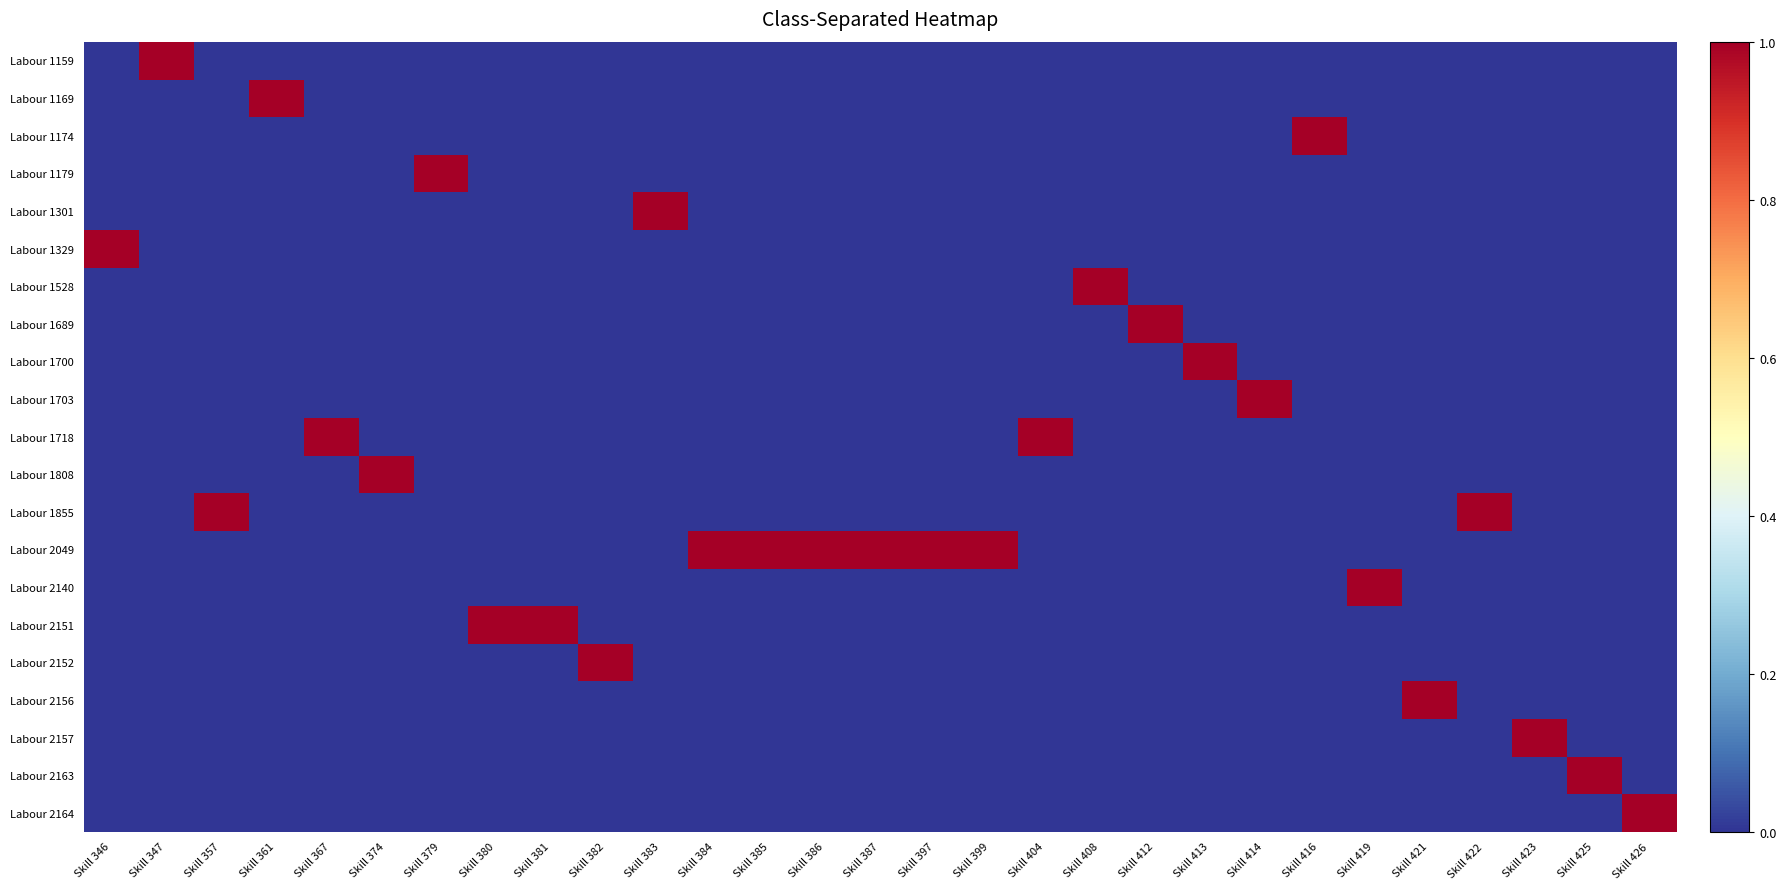

Reading left to right, extract all data points from this chart.

Labour 1159: Skill 346=0	Skill 347=1	Skill 357=0	Skill 361=0	Skill 367=0	Skill 374=0	Skill 379=0	Skill 380=0	Skill 381=0	Skill 382=0	Skill 383=0	Skill 384=0	Skill 385=0	Skill 386=0	Skill 387=0	Skill 397=0	Skill 399=0	Skill 404=0	Skill 408=0	Skill 412=0	Skill 413=0	Skill 414=0	Skill 416=0	Skill 419=0	Skill 421=0	Skill 422=0	Skill 423=0	Skill 425=0	Skill 426=0
Labour 1169: Skill 346=0	Skill 347=0	Skill 357=0	Skill 361=1	Skill 367=0	Skill 374=0	Skill 379=0	Skill 380=0	Skill 381=0	Skill 382=0	Skill 383=0	Skill 384=0	Skill 385=0	Skill 386=0	Skill 387=0	Skill 397=0	Skill 399=0	Skill 404=0	Skill 408=0	Skill 412=0	Skill 413=0	Skill 414=0	Skill 416=0	Skill 419=0	Skill 421=0	Skill 422=0	Skill 423=0	Skill 425=0	Skill 426=0
Labour 1174: Skill 346=0	Skill 347=0	Skill 357=0	Skill 361=0	Skill 367=0	Skill 374=0	Skill 379=0	Skill 380=0	Skill 381=0	Skill 382=0	Skill 383=0	Skill 384=0	Skill 385=0	Skill 386=0	Skill 387=0	Skill 397=0	Skill 399=0	Skill 404=0	Skill 408=0	Skill 412=0	Skill 413=0	Skill 414=0	Skill 416=1	Skill 419=0	Skill 421=0	Skill 422=0	Skill 423=0	Skill 425=0	Skill 426=0
Labour 1179: Skill 346=0	Skill 347=0	Skill 357=0	Skill 361=0	Skill 367=0	Skill 374=0	Skill 379=1	Skill 380=0	Skill 381=0	Skill 382=0	Skill 383=0	Skill 384=0	Skill 385=0	Skill 386=0	Skill 387=0	Skill 397=0	Skill 399=0	Skill 404=0	Skill 408=0	Skill 412=0	Skill 413=0	Skill 414=0	Skill 416=0	Skill 419=0	Skill 421=0	Skill 422=0	Skill 423=0	Skill 425=0	Skill 426=0
Labour 1301: Skill 346=0	Skill 347=0	Skill 357=0	Skill 361=0	Skill 367=0	Skill 374=0	Skill 379=0	Skill 380=0	Skill 381=0	Skill 382=0	Skill 383=1	Skill 384=0	Skill 385=0	Skill 386=0	Skill 387=0	Skill 397=0	Skill 399=0	Skill 404=0	Skill 408=0	Skill 412=0	Skill 413=0	Skill 414=0	Skill 416=0	Skill 419=0	Skill 421=0	Skill 422=0	Skill 423=0	Skill 425=0	Skill 426=0
Labour 1329: Skill 346=1	Skill 347=0	Skill 357=0	Skill 361=0	Skill 367=0	Skill 374=0	Skill 379=0	Skill 380=0	Skill 381=0	Skill 382=0	Skill 383=0	Skill 384=0	Skill 385=0	Skill 386=0	Skill 387=0	Skill 397=0	Skill 399=0	Skill 404=0	Skill 408=0	Skill 412=0	Skill 413=0	Skill 414=0	Skill 416=0	Skill 419=0	Skill 421=0	Skill 422=0	Skill 423=0	Skill 425=0	Skill 426=0
Labour 1528: Skill 346=0	Skill 347=0	Skill 357=0	Skill 361=0	Skill 367=0	Skill 374=0	Skill 379=0	Skill 380=0	Skill 381=0	Skill 382=0	Skill 383=0	Skill 384=0	Skill 385=0	Skill 386=0	Skill 387=0	Skill 397=0	Skill 399=0	Skill 404=0	Skill 408=1	Skill 412=0	Skill 413=0	Skill 414=0	Skill 416=0	Skill 419=0	Skill 421=0	Skill 422=0	Skill 423=0	Skill 425=0	Skill 426=0
Labour 1689: Skill 346=0	Skill 347=0	Skill 357=0	Skill 361=0	Skill 367=0	Skill 374=0	Skill 379=0	Skill 380=0	Skill 381=0	Skill 382=0	Skill 383=0	Skill 384=0	Skill 385=0	Skill 386=0	Skill 387=0	Skill 397=0	Skill 399=0	Skill 404=0	Skill 408=0	Skill 412=1	Skill 413=0	Skill 414=0	Skill 416=0	Skill 419=0	Skill 421=0	Skill 422=0	Skill 423=0	Skill 425=0	Skill 426=0
Labour 1700: Skill 346=0	Skill 347=0	Skill 357=0	Skill 361=0	Skill 367=0	Skill 374=0	Skill 379=0	Skill 380=0	Skill 381=0	Skill 382=0	Skill 383=0	Skill 384=0	Skill 385=0	Skill 386=0	Skill 387=0	Skill 397=0	Skill 399=0	Skill 404=0	Skill 408=0	Skill 412=0	Skill 413=1	Skill 414=0	Skill 416=0	Skill 419=0	Skill 421=0	Skill 422=0	Skill 423=0	Skill 425=0	Skill 426=0
Labour 1703: Skill 346=0	Skill 347=0	Skill 357=0	Skill 361=0	Skill 367=0	Skill 374=0	Skill 379=0	Skill 380=0	Skill 381=0	Skill 382=0	Skill 383=0	Skill 384=0	Skill 385=0	Skill 386=0	Skill 387=0	Skill 397=0	Skill 399=0	Skill 404=0	Skill 408=0	Skill 412=0	Skill 413=0	Skill 414=1	Skill 416=0	Skill 419=0	Skill 421=0	Skill 422=0	Skill 423=0	Skill 425=0	Skill 426=0
Labour 1718: Skill 346=0	Skill 347=0	Skill 357=0	Skill 361=0	Skill 367=1	Skill 374=0	Skill 379=0	Skill 380=0	Skill 381=0	Skill 382=0	Skill 383=0	Skill 384=0	Skill 385=0	Skill 386=0	Skill 387=0	Skill 397=0	Skill 399=0	Skill 404=1	Skill 408=0	Skill 412=0	Skill 413=0	Skill 414=0	Skill 416=0	Skill 419=0	Skill 421=0	Skill 422=0	Skill 423=0	Skill 425=0	Skill 426=0
Labour 1808: Skill 346=0	Skill 347=0	Skill 357=0	Skill 361=0	Skill 367=0	Skill 374=1	Skill 379=0	Skill 380=0	Skill 381=0	Skill 382=0	Skill 383=0	Skill 384=0	Skill 385=0	Skill 386=0	Skill 387=0	Skill 397=0	Skill 399=0	Skill 404=0	Skill 408=0	Skill 412=0	Skill 413=0	Skill 414=0	Skill 416=0	Skill 419=0	Skill 421=0	Skill 422=0	Skill 423=0	Skill 425=0	Skill 426=0
Labour 1855: Skill 346=0	Skill 347=0	Skill 357=1	Skill 361=0	Skill 367=0	Skill 374=0	Skill 379=0	Skill 380=0	Skill 381=0	Skill 382=0	Skill 383=0	Skill 384=0	Skill 385=0	Skill 386=0	Skill 387=0	Skill 397=0	Skill 399=0	Skill 404=0	Skill 408=0	Skill 412=0	Skill 413=0	Skill 414=0	Skill 416=0	Skill 419=0	Skill 421=0	Skill 422=1	Skill 423=0	Skill 425=0	Skill 426=0
Labour 2049: Skill 346=0	Skill 347=0	Skill 357=0	Skill 361=0	Skill 367=0	Skill 374=0	Skill 379=0	Skill 380=0	Skill 381=0	Skill 382=0	Skill 383=0	Skill 384=1	Skill 385=1	Skill 386=1	Skill 387=1	Skill 397=1	Skill 399=1	Skill 404=0	Skill 408=0	Skill 412=0	Skill 413=0	Skill 414=0	Skill 416=0	Skill 419=0	Skill 421=0	Skill 422=0	Skill 423=0	Skill 425=0	Skill 426=0
Labour 2140: Skill 346=0	Skill 347=0	Skill 357=0	Skill 361=0	Skill 367=0	Skill 374=0	Skill 379=0	Skill 380=0	Skill 381=0	Skill 382=0	Skill 383=0	Skill 384=0	Skill 385=0	Skill 386=0	Skill 387=0	Skill 397=0	Skill 399=0	Skill 404=0	Skill 408=0	Skill 412=0	Skill 413=0	Skill 414=0	Skill 416=0	Skill 419=1	Skill 421=0	Skill 422=0	Skill 423=0	Skill 425=0	Skill 426=0
Labour 2151: Skill 346=0	Skill 347=0	Skill 357=0	Skill 361=0	Skill 367=0	Skill 374=0	Skill 379=0	Skill 380=1	Skill 381=1	Skill 382=0	Skill 383=0	Skill 384=0	Skill 385=0	Skill 386=0	Skill 387=0	Skill 397=0	Skill 399=0	Skill 404=0	Skill 408=0	Skill 412=0	Skill 413=0	Skill 414=0	Skill 416=0	Skill 419=0	Skill 421=0	Skill 422=0	Skill 423=0	Skill 425=0	Skill 426=0
Labour 2152: Skill 346=0	Skill 347=0	Skill 357=0	Skill 361=0	Skill 367=0	Skill 374=0	Skill 379=0	Skill 380=0	Skill 381=0	Skill 382=1	Skill 383=0	Skill 384=0	Skill 385=0	Skill 386=0	Skill 387=0	Skill 397=0	Skill 399=0	Skill 404=0	Skill 408=0	Skill 412=0	Skill 413=0	Skill 414=0	Skill 416=0	Skill 419=0	Skill 421=0	Skill 422=0	Skill 423=0	Skill 425=0	Skill 426=0
Labour 2156: Skill 346=0	Skill 347=0	Skill 357=0	Skill 361=0	Skill 367=0	Skill 374=0	Skill 379=0	Skill 380=0	Skill 381=0	Skill 382=0	Skill 383=0	Skill 384=0	Skill 385=0	Skill 386=0	Skill 387=0	Skill 397=0	Skill 399=0	Skill 404=0	Skill 408=0	Skill 412=0	Skill 413=0	Skill 414=0	Skill 416=0	Skill 419=0	Skill 421=1	Skill 422=0	Skill 423=0	Skill 425=0	Skill 426=0
Labour 2157: Skill 346=0	Skill 347=0	Skill 357=0	Skill 361=0	Skill 367=0	Skill 374=0	Skill 379=0	Skill 380=0	Skill 381=0	Skill 382=0	Skill 383=0	Skill 384=0	Skill 385=0	Skill 386=0	Skill 387=0	Skill 397=0	Skill 399=0	Skill 404=0	Skill 408=0	Skill 412=0	Skill 413=0	Skill 414=0	Skill 416=0	Skill 419=0	Skill 421=0	Skill 422=0	Skill 423=1	Skill 425=0	Skill 426=0
Labour 2163: Skill 346=0	Skill 347=0	Skill 357=0	Skill 361=0	Skill 367=0	Skill 374=0	Skill 379=0	Skill 380=0	Skill 381=0	Skill 382=0	Skill 383=0	Skill 384=0	Skill 385=0	Skill 386=0	Skill 387=0	Skill 397=0	Skill 399=0	Skill 404=0	Skill 408=0	Skill 412=0	Skill 413=0	Skill 414=0	Skill 416=0	Skill 419=0	Skill 421=0	Skill 422=0	Skill 423=0	Skill 425=1	Skill 426=0
Labour 2164: Skill 346=0	Skill 347=0	Skill 357=0	Skill 361=0	Skill 367=0	Skill 374=0	Skill 379=0	Skill 380=0	Skill 381=0	Skill 382=0	Skill 383=0	Skill 384=0	Skill 385=0	Skill 386=0	Skill 387=0	Skill 397=0	Skill 399=0	Skill 404=0	Skill 408=0	Skill 412=0	Skill 413=0	Skill 414=0	Skill 416=0	Skill 419=0	Skill 421=0	Skill 422=0	Skill 423=0	Skill 425=0	Skill 426=1